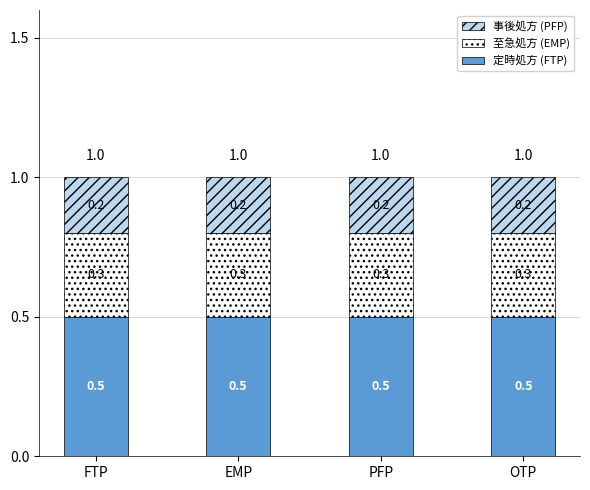

What is the total value across all series at PFP?

1.0